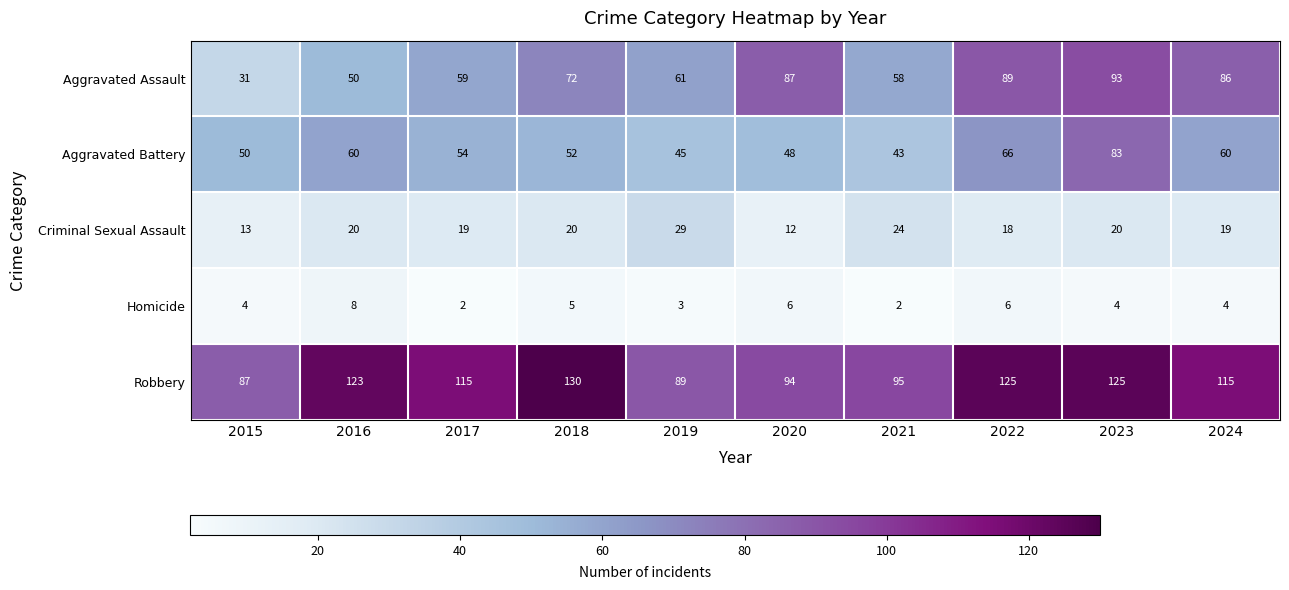

List the series in order of their peak value, lowest first.

Homicide, Criminal Sexual Assault, Aggravated Battery, Aggravated Assault, Robbery